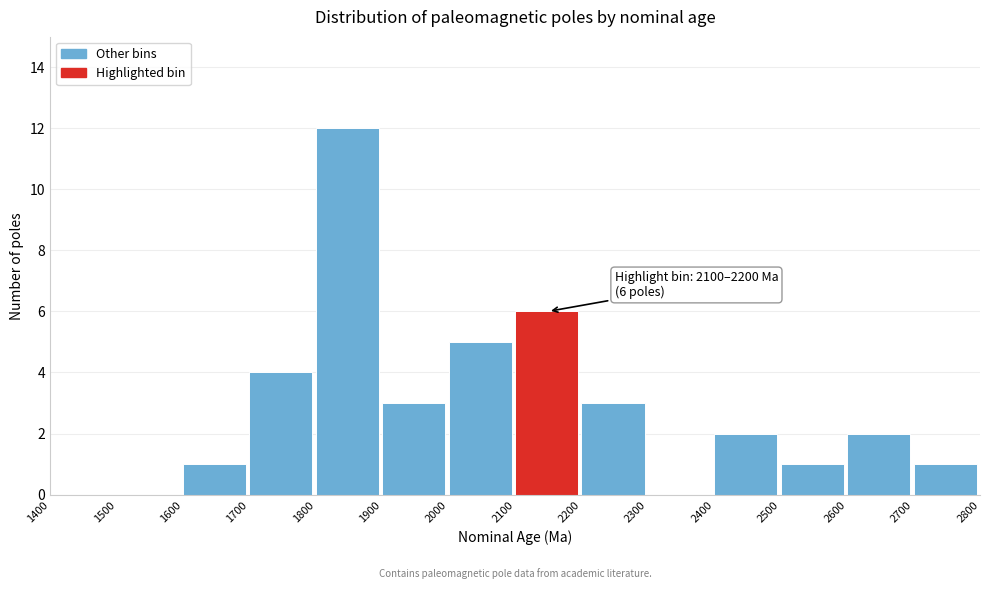

Which range on the x-axis has the tallest bar?

1800 to 1900